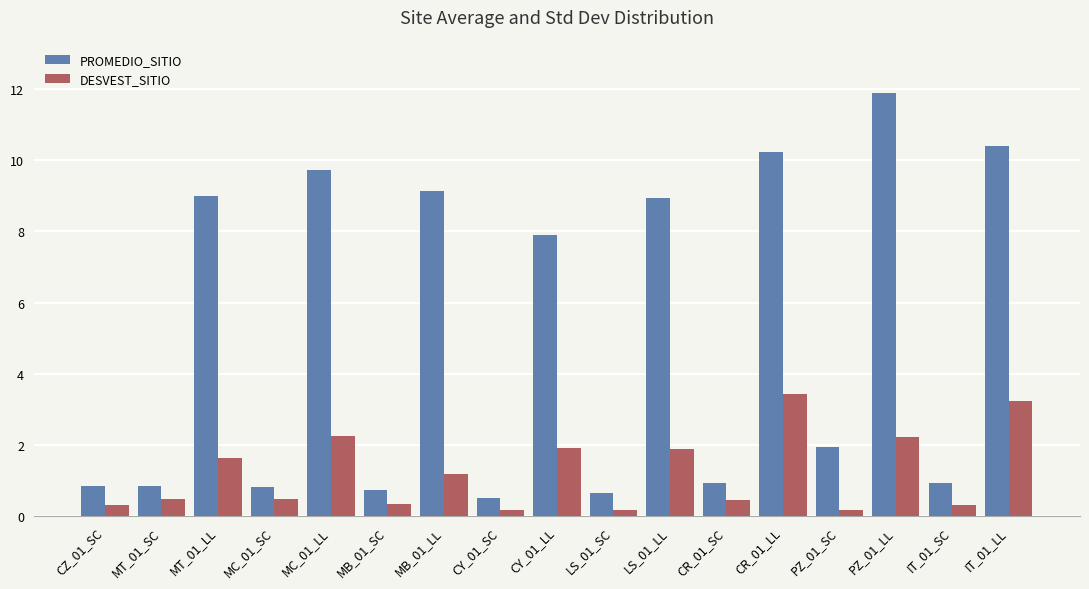

What is the spread (max minus min) of values at MT_01_SC?

0.4